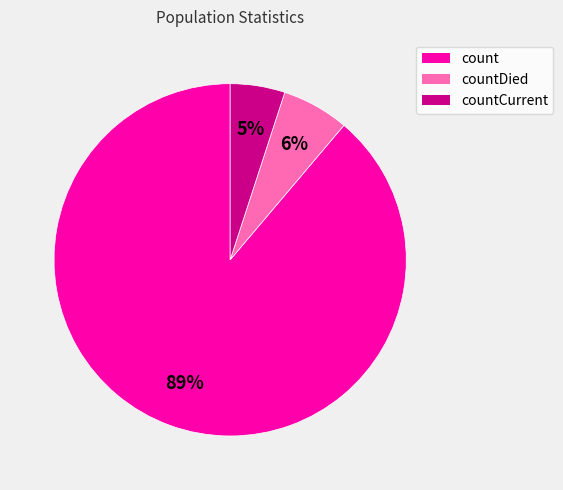

To the nearest percent, what portion does count represent?

89%